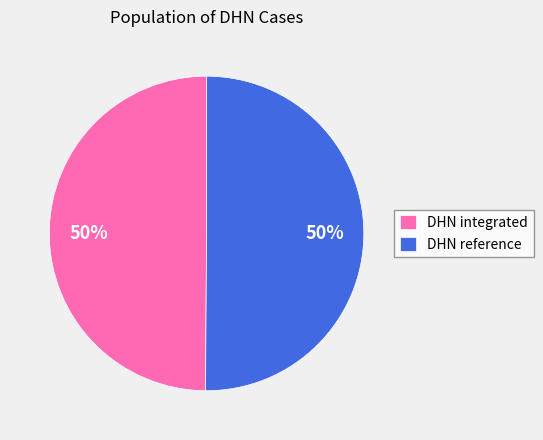

True or false: DHN integrated accounts for 50% of the total.

True